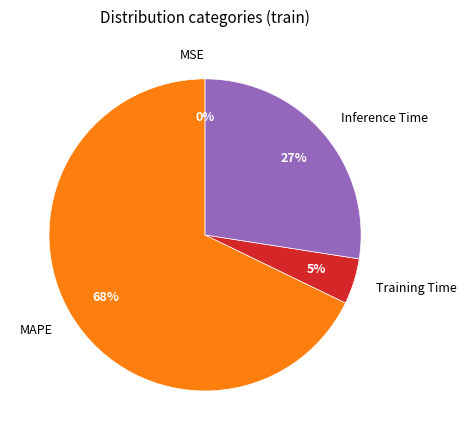

Combined, do Inference Time and MAPE account for over 50%?

Yes